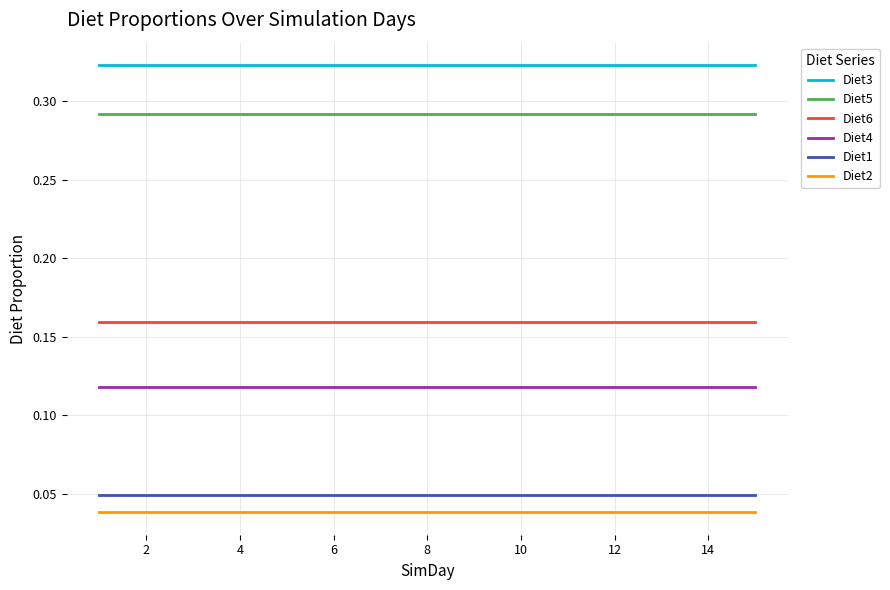

True or false: Diet6 and Diet4 intersect in this chart.

False